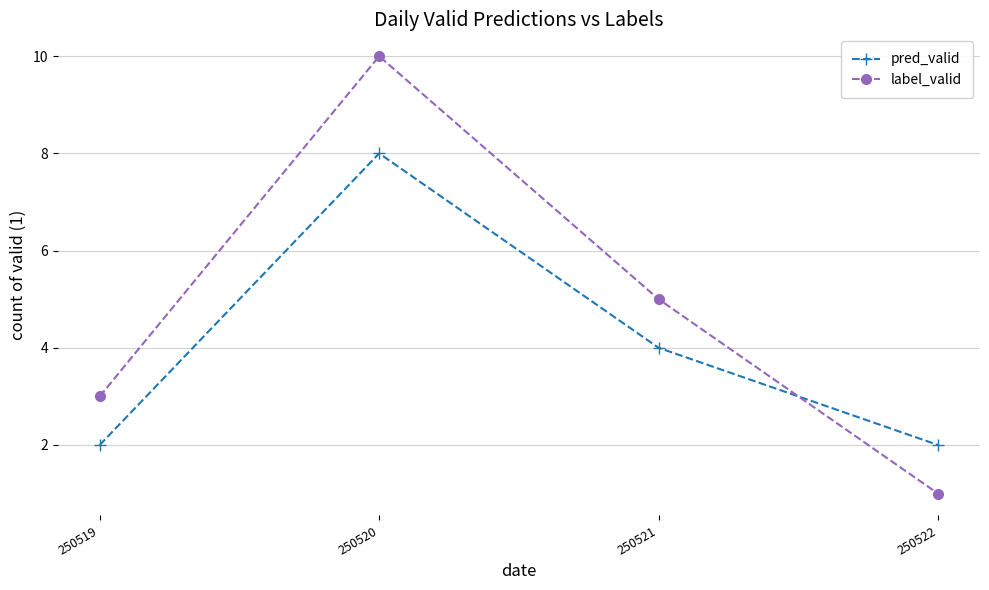

The value of label_valid at 250521 is 5. True or false?

True